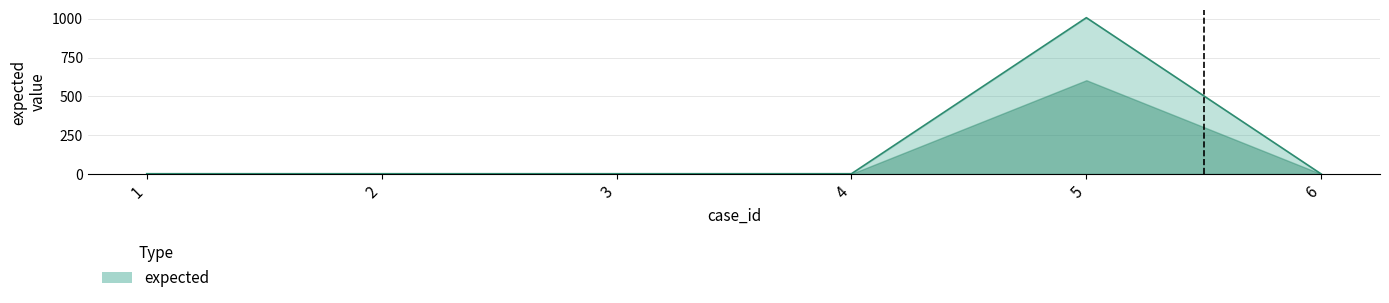

What is the maximum value shown in the chart?

1007